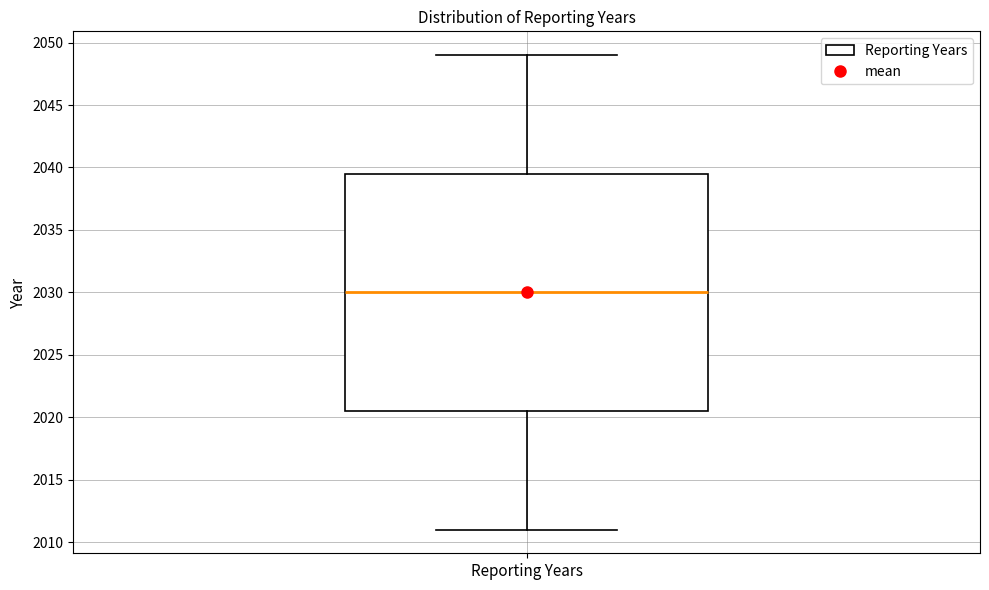

Read this box plot against the y-axis: the position of the median line, the range covered by the box, and the ends of both whiskers. The values are not printed on the chart, so give them approximately, as read against the axis.

median 2030.0, box 2020.5 to 2039.5, whiskers 2011.0 to 2049.0